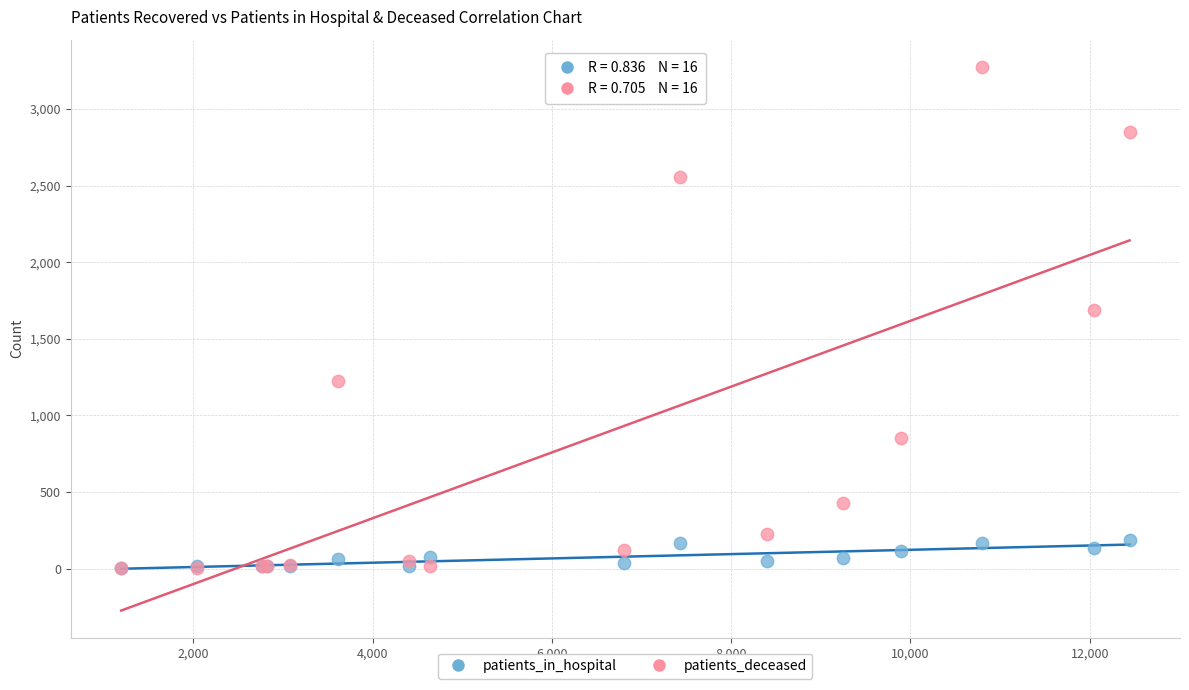

Across all series, what Y value is closest to 1638?

1687